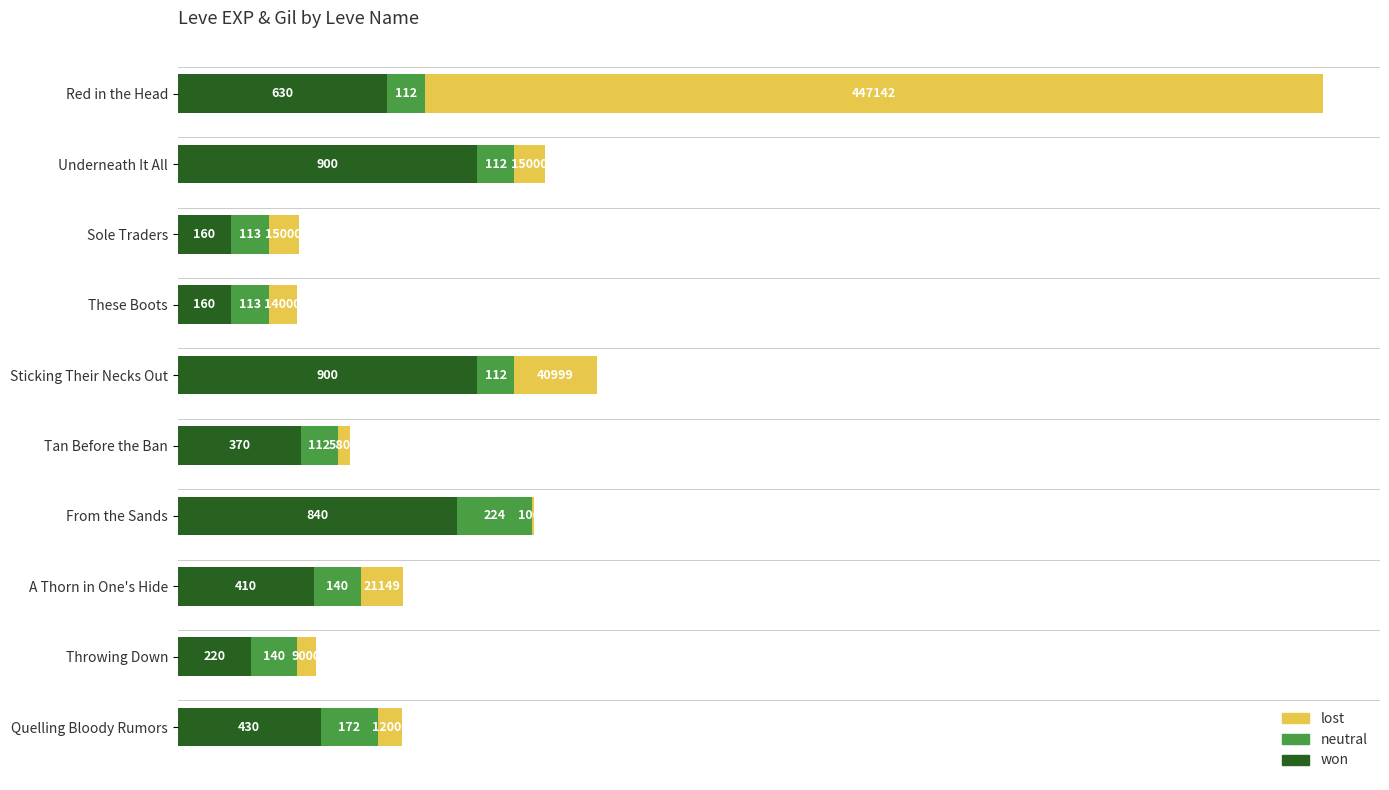

The value of won at From the Sands is 1292.1. True or false?

False